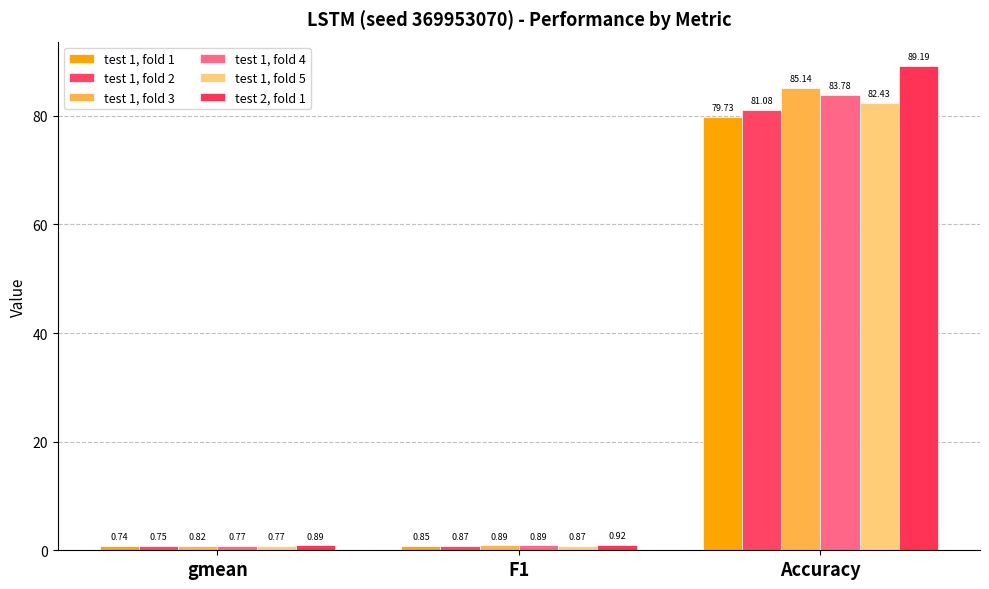

How many data points does each series have?

3